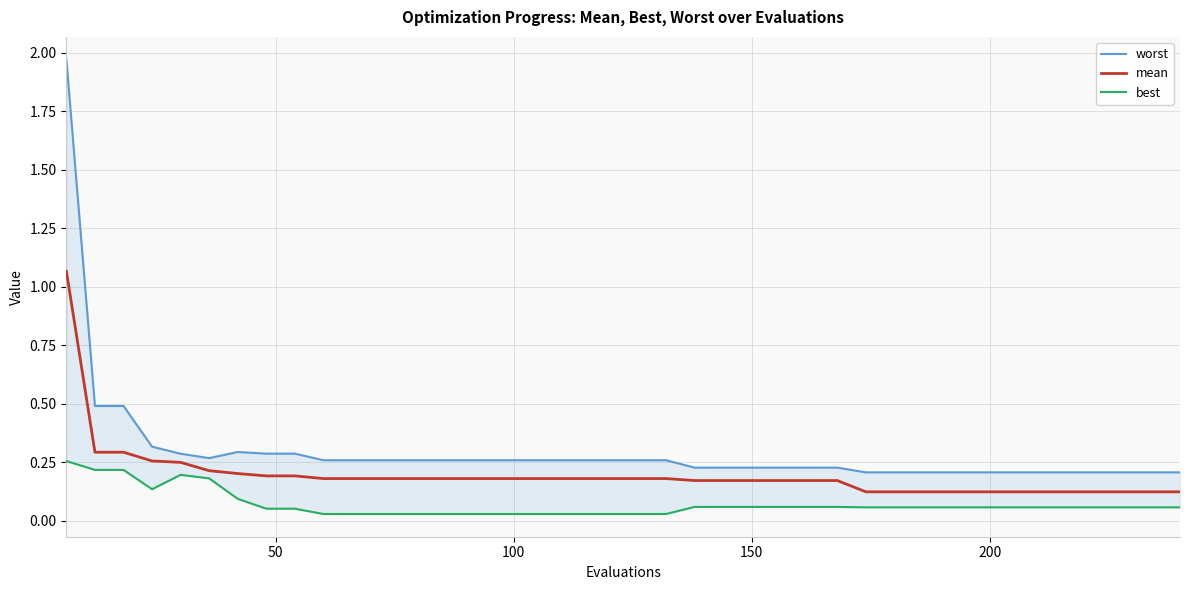

Is the value of best at 23 greater than the value of mean at 200?

No